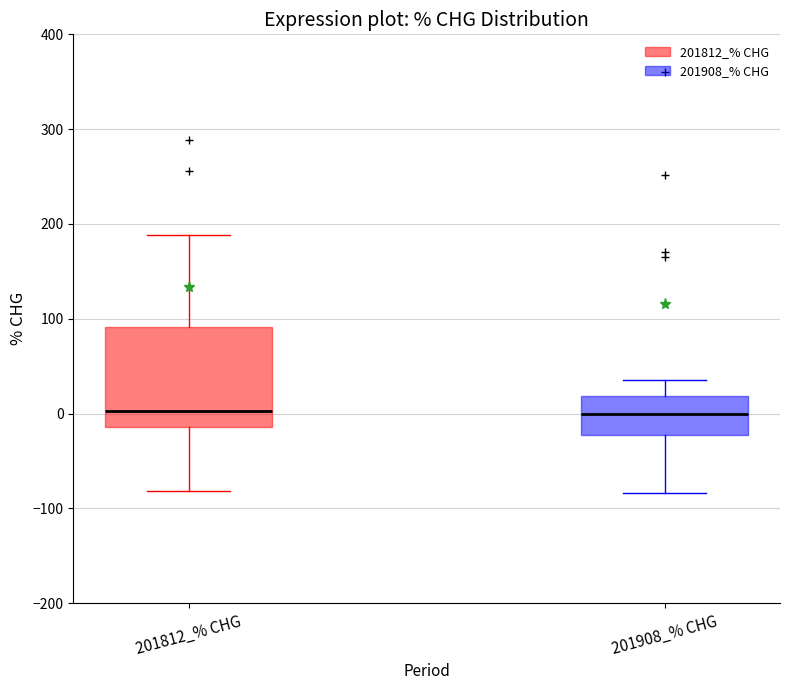

Where does the lower whisker of the box for 201812_% CHG end on the y-axis? The values are not printed on the chart, so give them approximately, as read against the axis.

-80